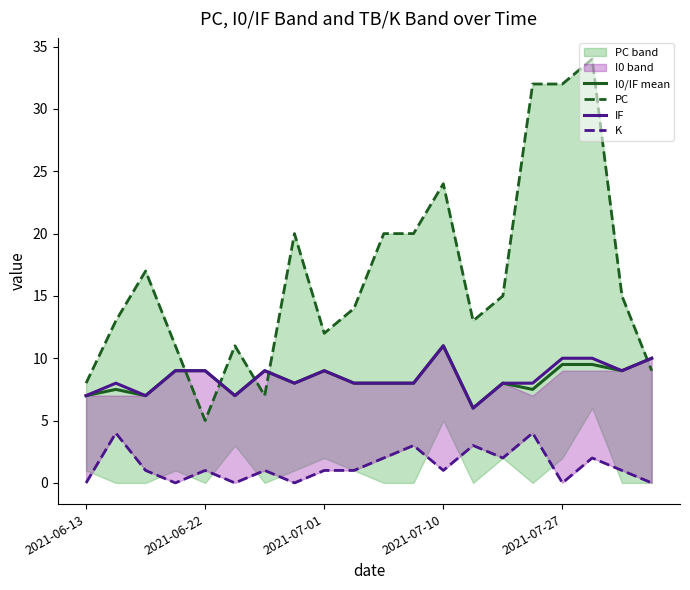

At which label does IF reach its peak?

2021-07-10